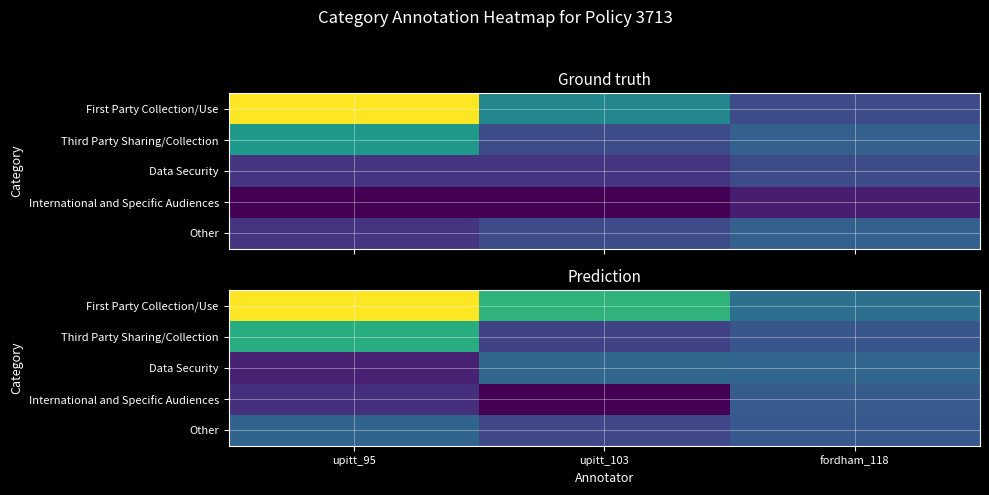

At which label does First Party Collection/Use first exceed 8?

upitt_95